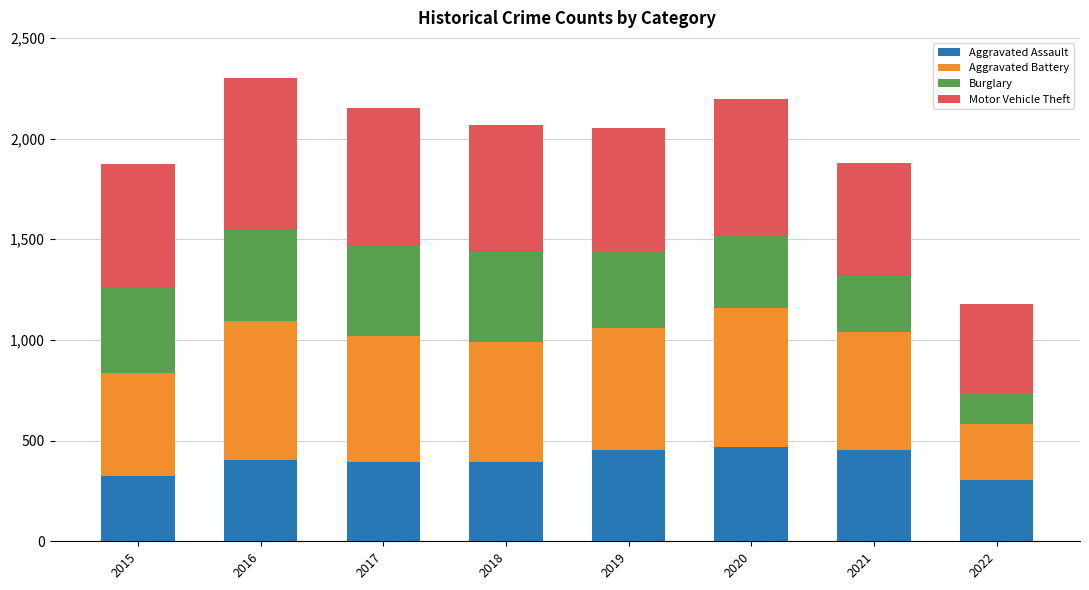

What is the average value of the Aggravated Assault series?

399